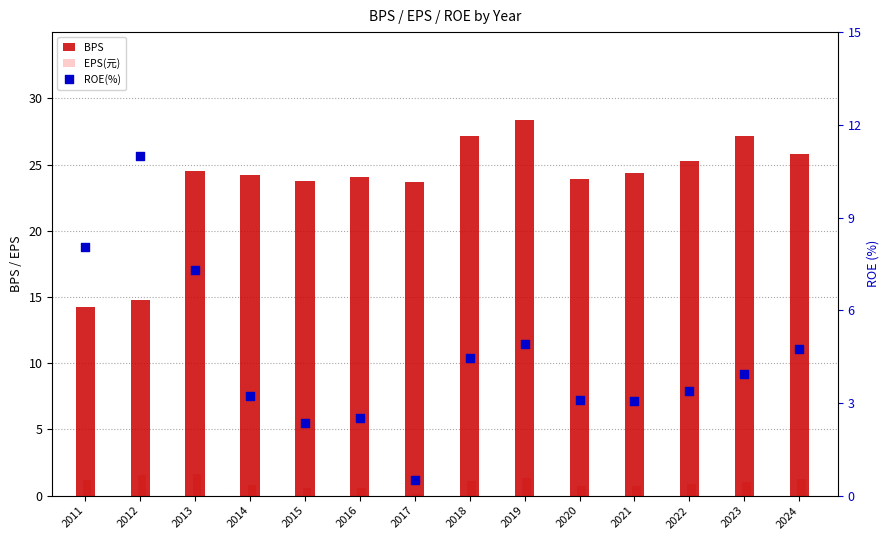

What are all the series names shown in the legend?

BPS, EPS(元), ROE(%)